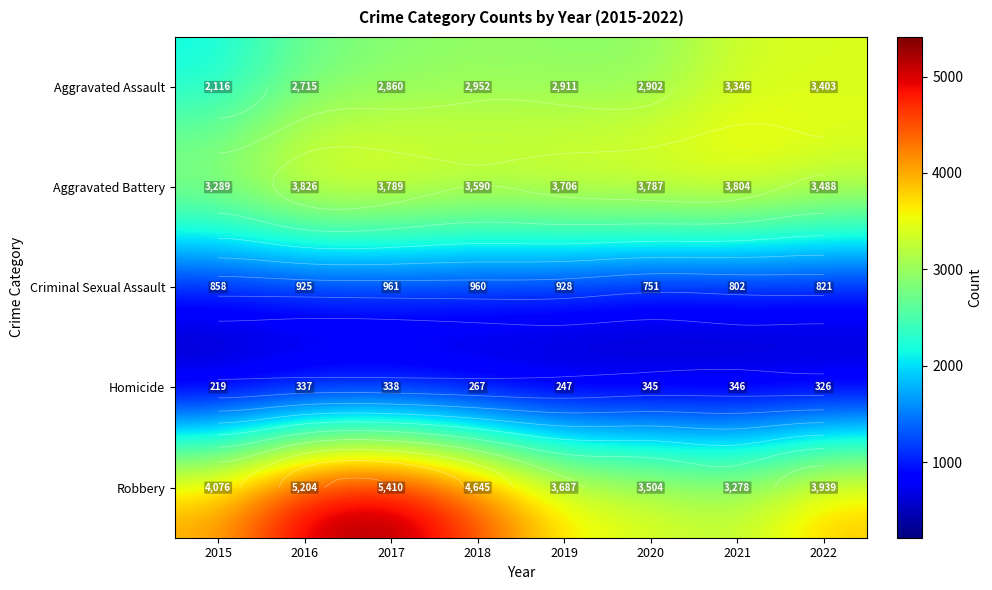

What is the sum of the Robbery values at 2021 and 2019?

6965